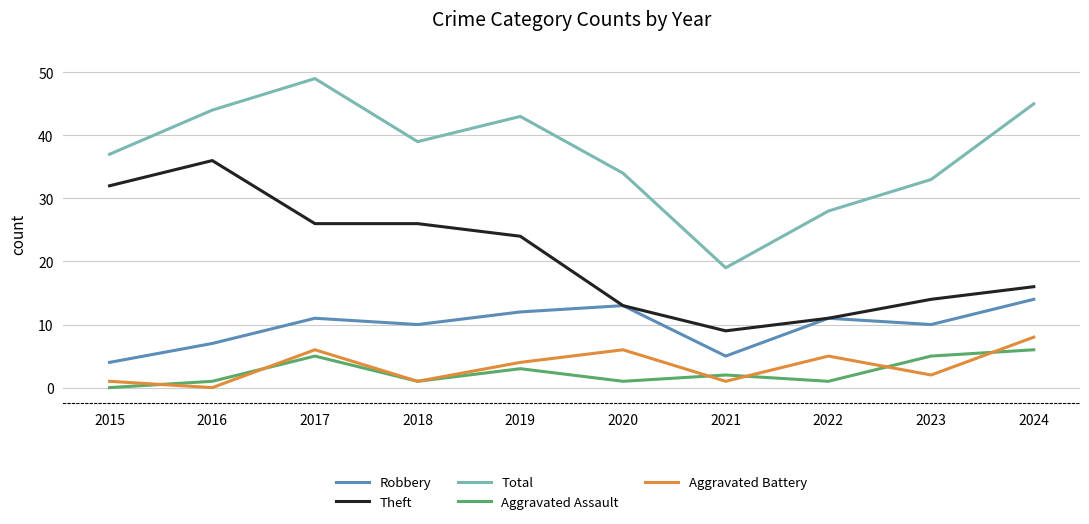

Where is the first local minimum for Total?

2018
